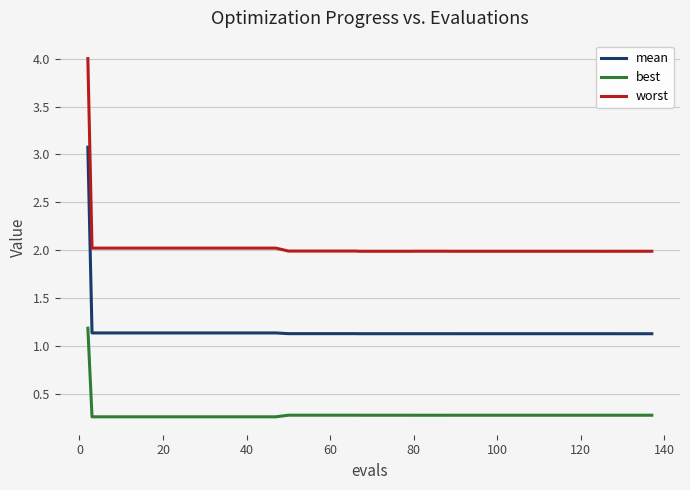

True or false: best and mean cross at least once.

False